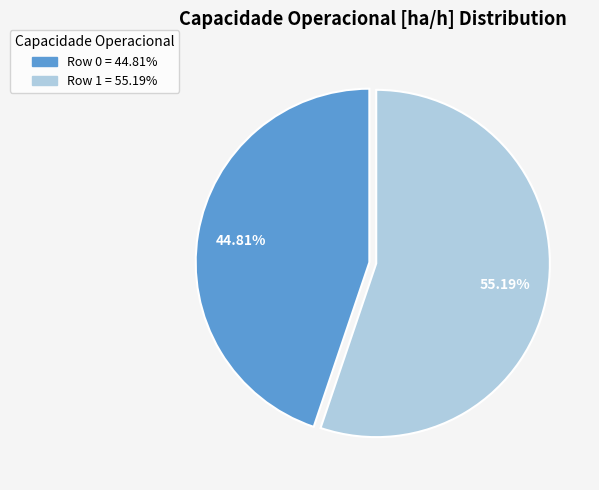

Is Row 1 the majority of the pie?

Yes